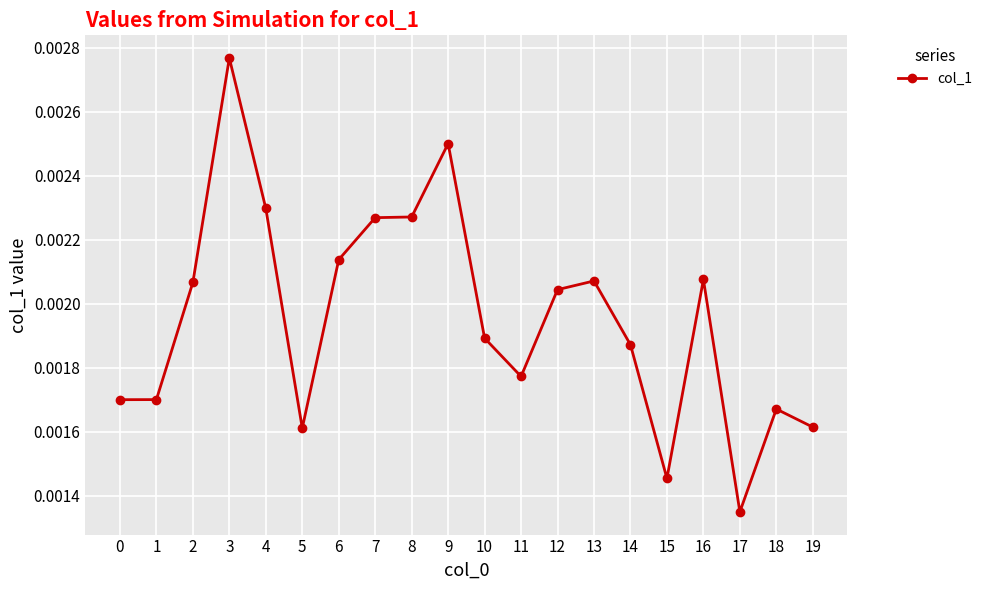

Which label corresponds to the smallest value in the chart?

17